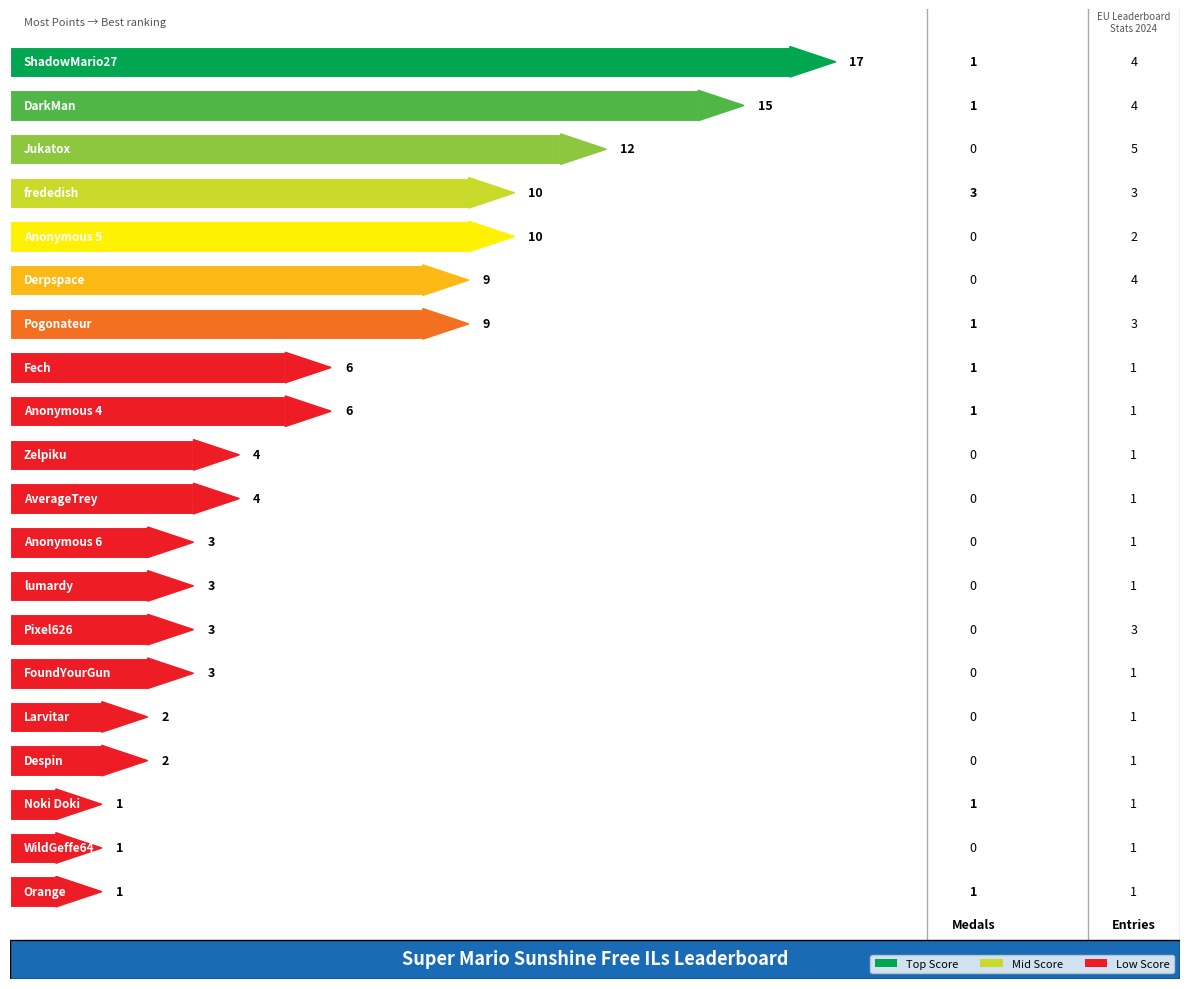

What is the difference between the maximum and second lowest values?

16